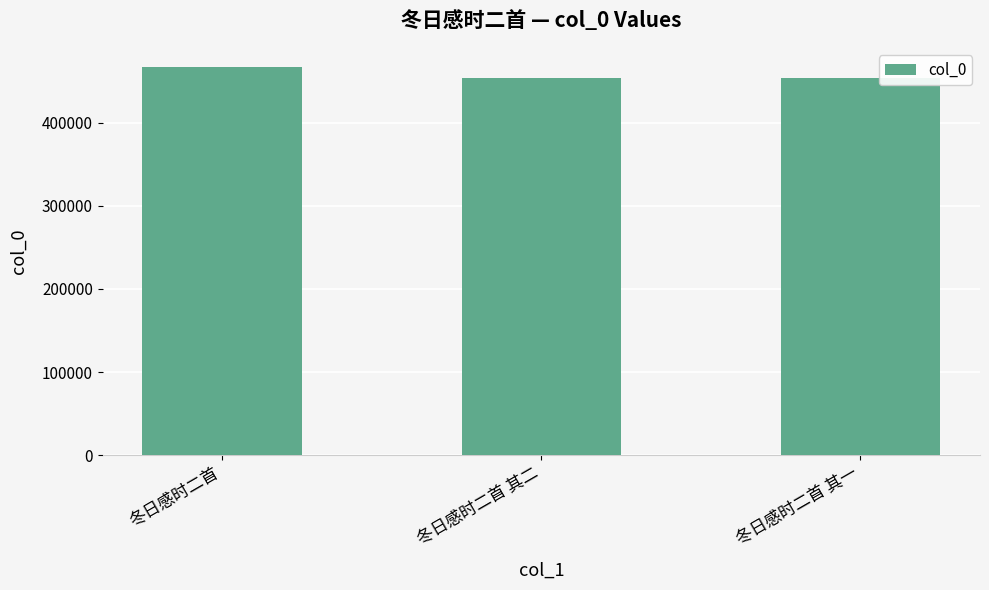

What is the difference between the maximum and minimum values?

13469